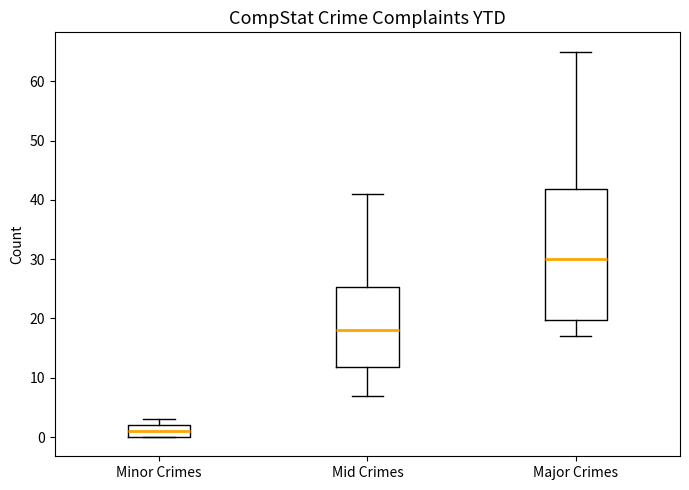

Which box has the lowest median line?

Minor Crimes